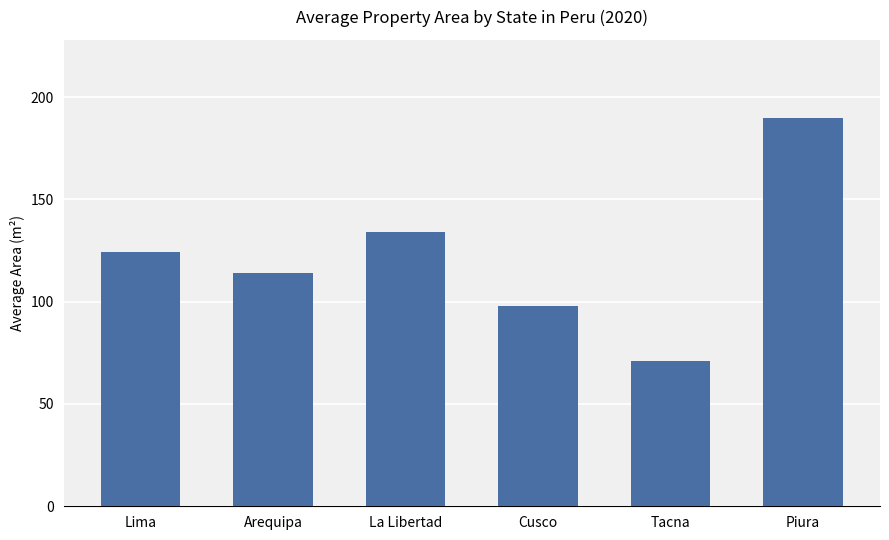

How many series are shown in this chart?

1